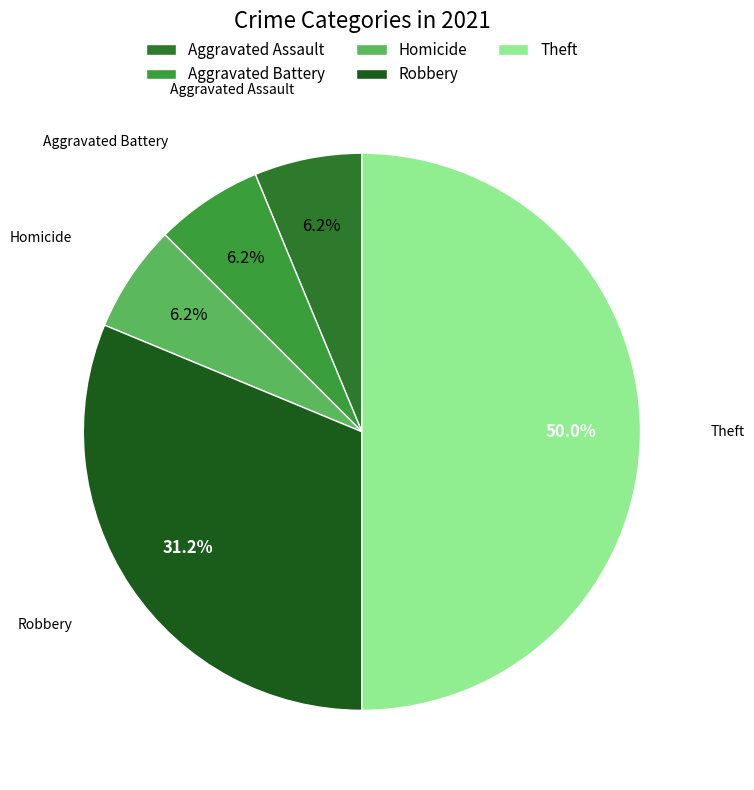

Which category has the biggest portion of the pie?

Theft